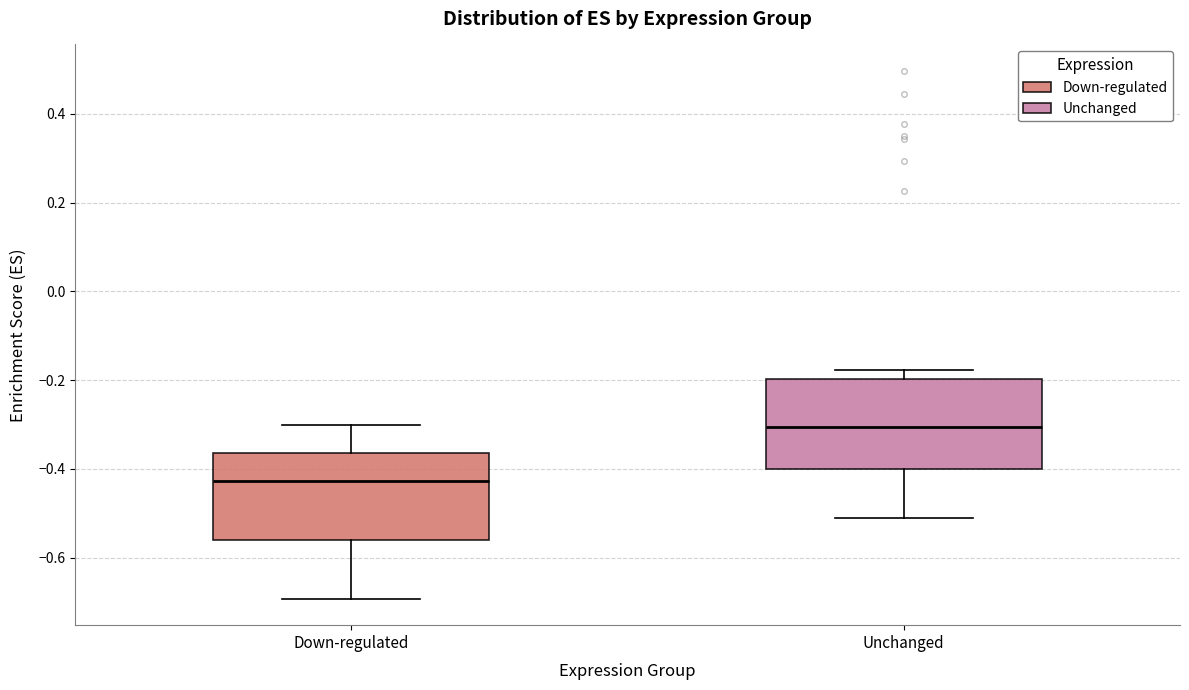

Where does the median line of the box for Unchanged sit on the y-axis? The values are not printed on the chart, so give them approximately, as read against the axis.

-0.30